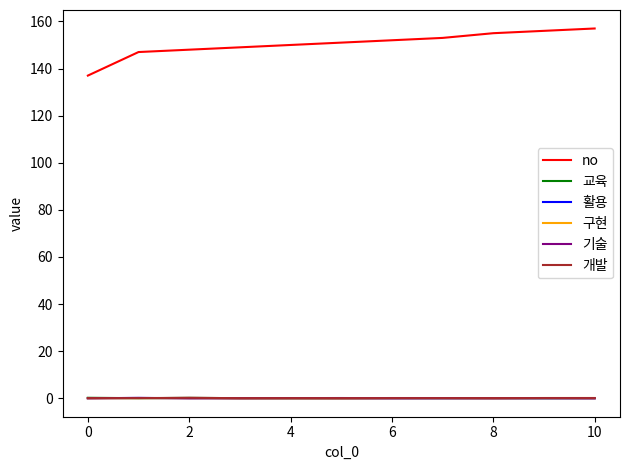

Which series has the largest total across all categories?

no